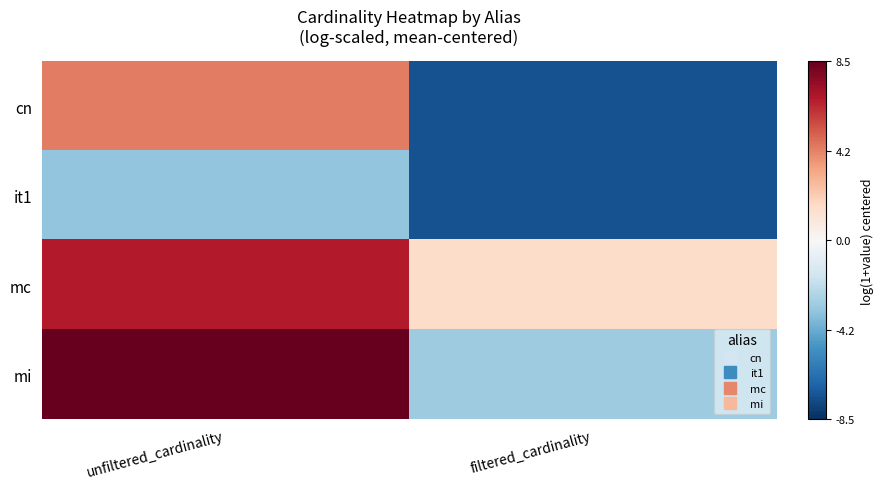

Which series has the largest total across all categories?

mc